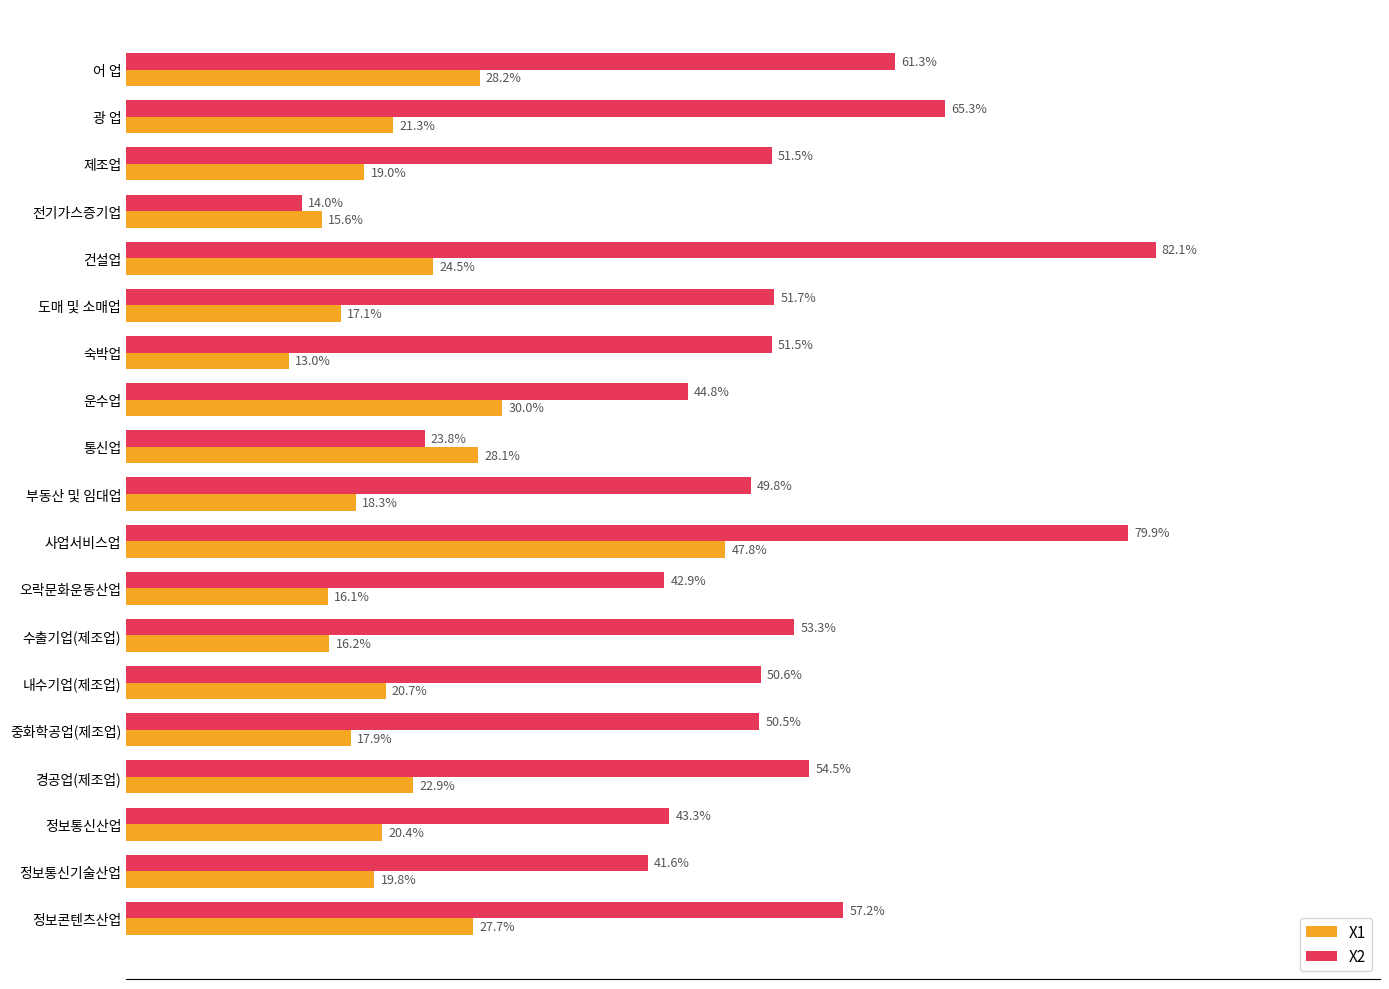

Which series changed the most between 오락문화운동산업 and 정보콘텐츠산업?

X2